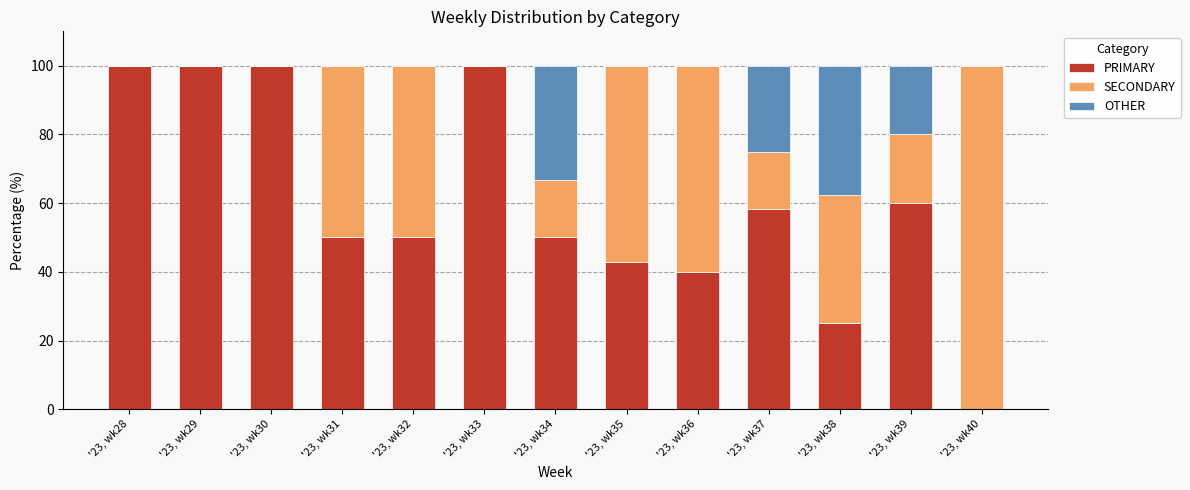

How many data points does each series have?

13